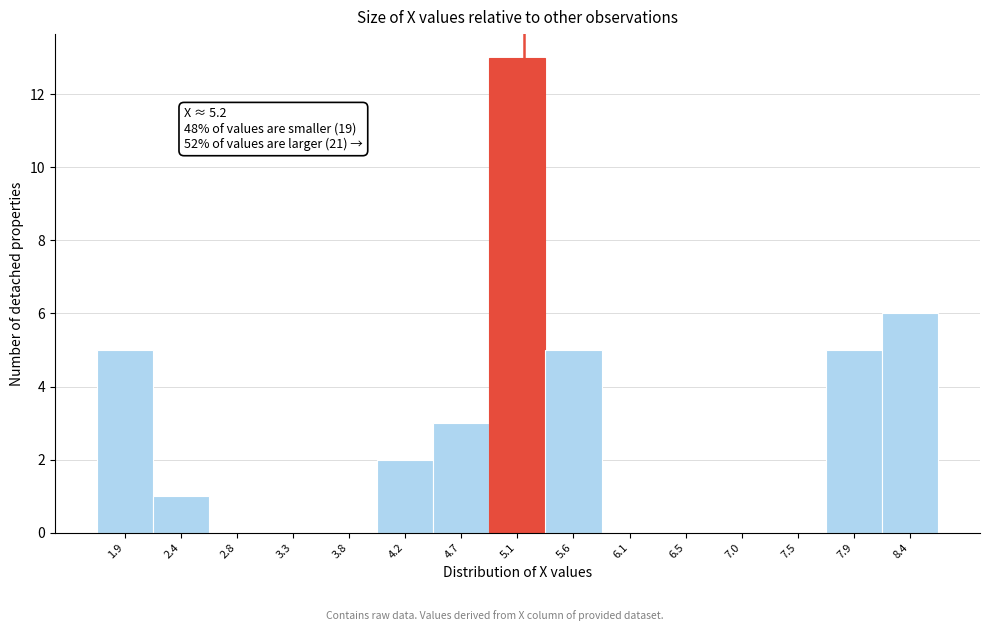

Over which range of the x-axis is the bar tallest?

4.90 to 5.35